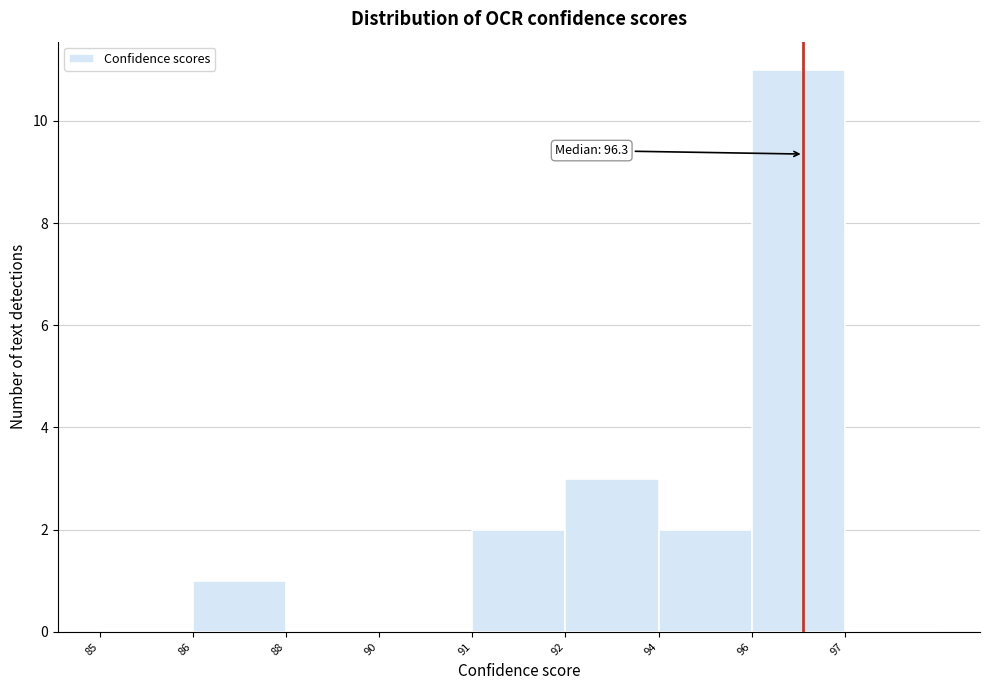

Reading left to right, extract all data points from this chart.

85=0	86=1	88=0	90=0	91=2	92=3	94=2	96=11	97=0